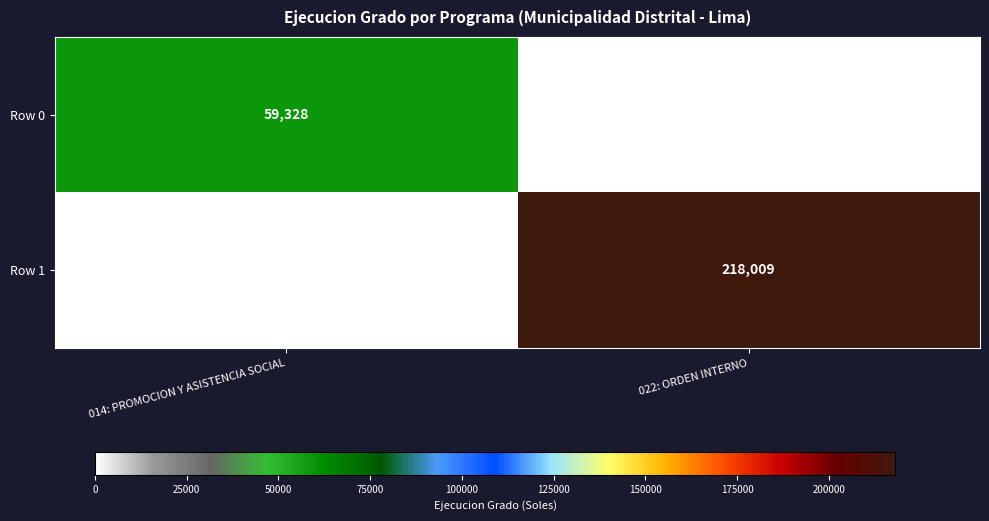

Reading left to right, list all the values displayed in this chart.

Row 0: 59328	0
Row 1: 0	218009